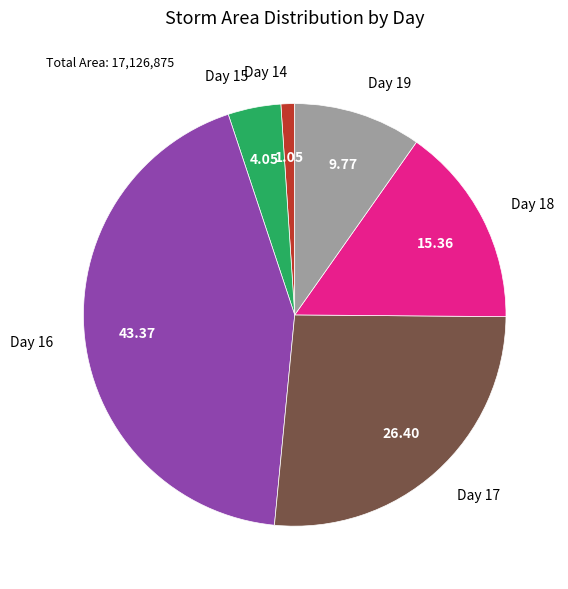

Which has a higher value, Day 14 or Day 16?

Day 16